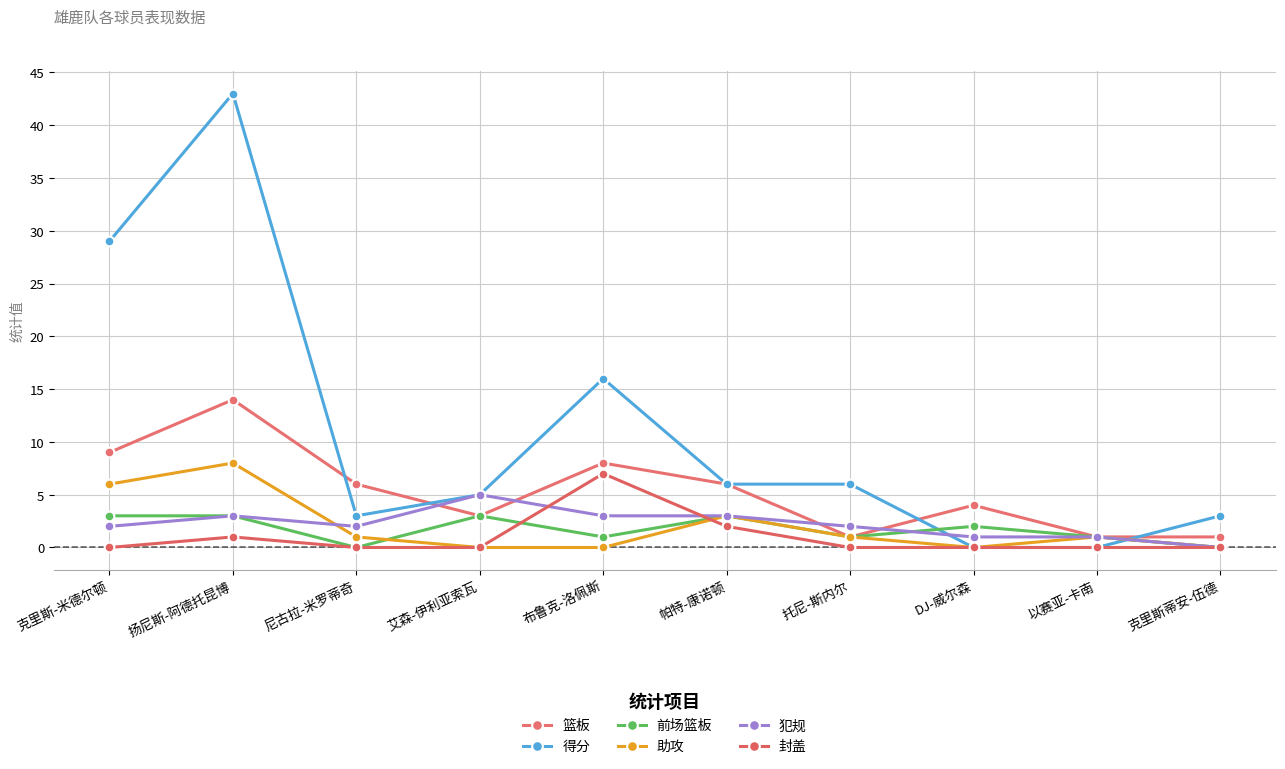

At which label does 得分 reach its peak?

扬尼斯-阿德托昆博